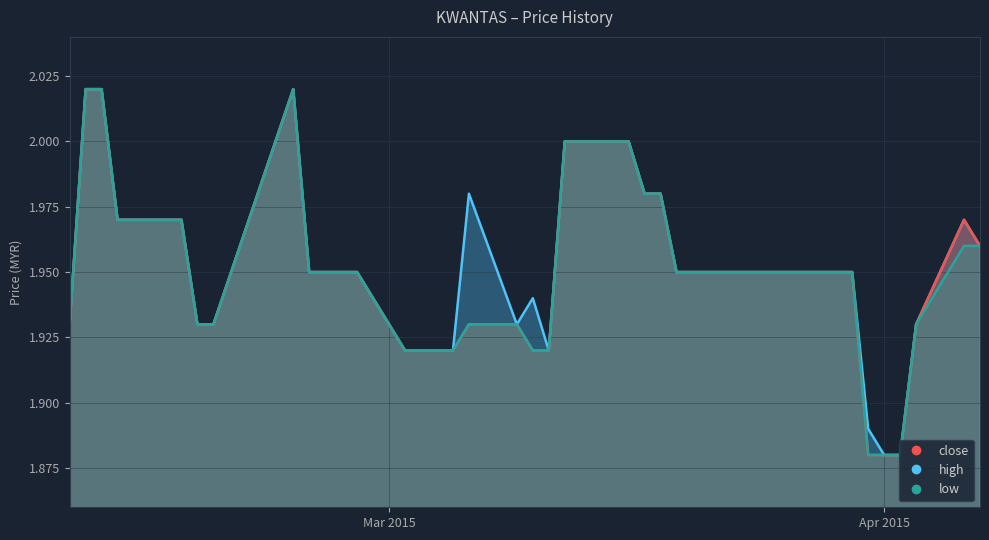

What is the sum of all close values?

78.0